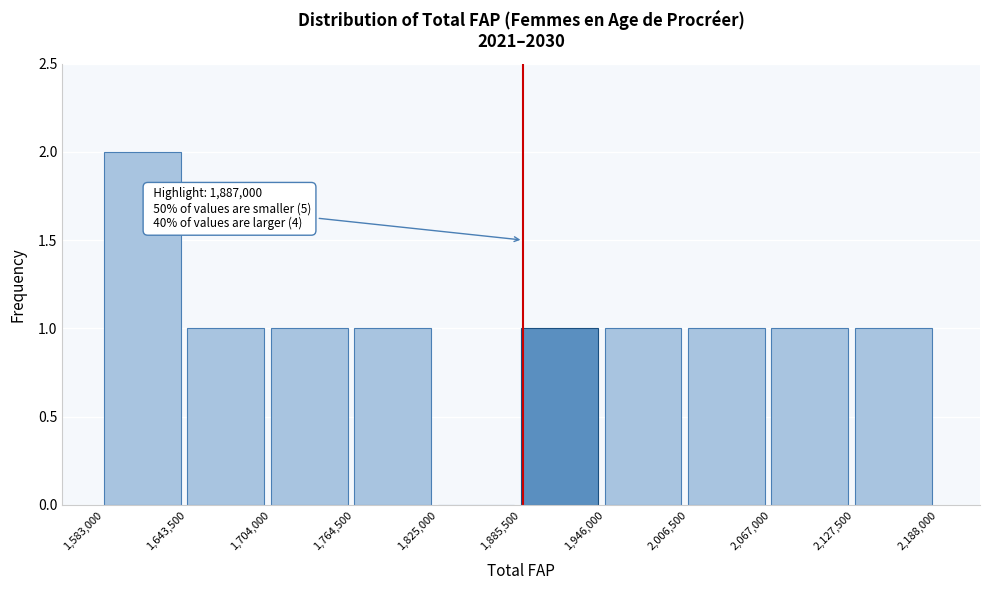

Which range on the x-axis has the tallest bar?

1,583,000 to 1,643,500